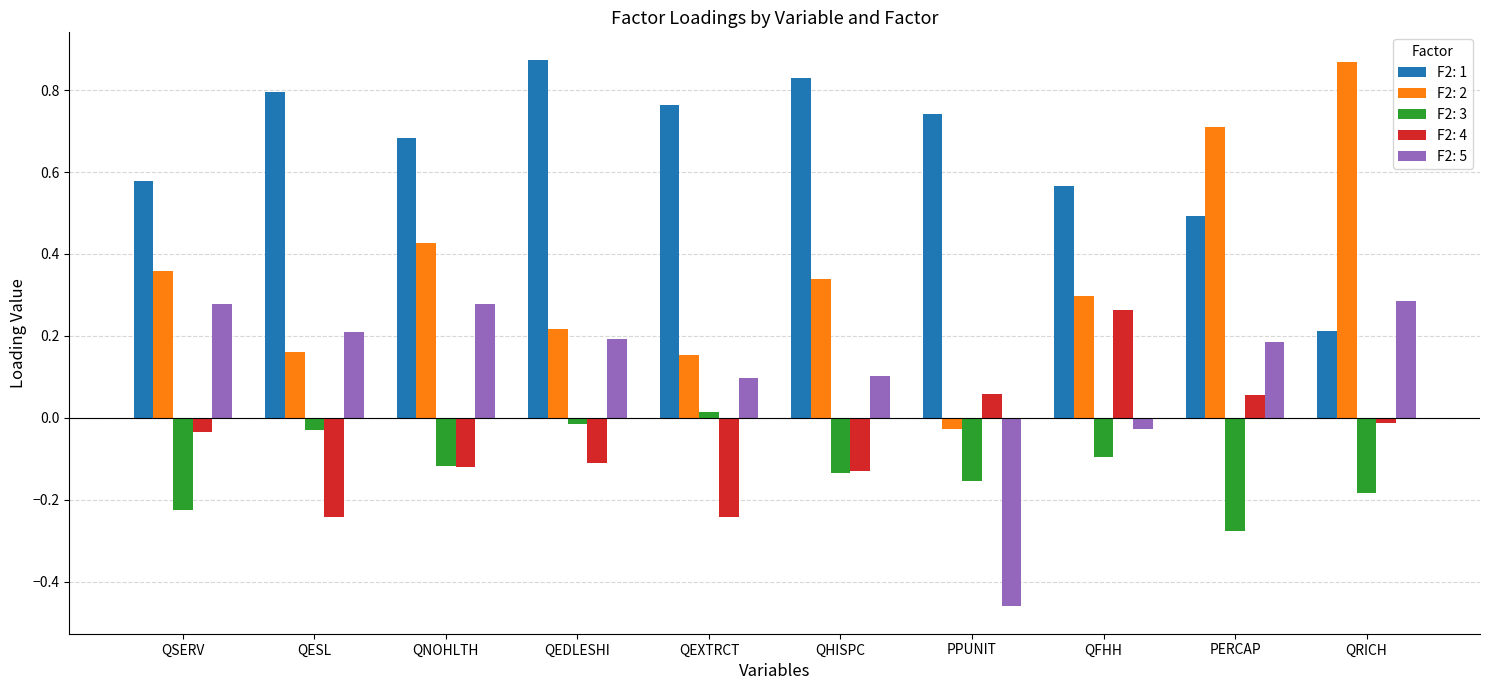

At how many categories does at least one series exceed 0?

10